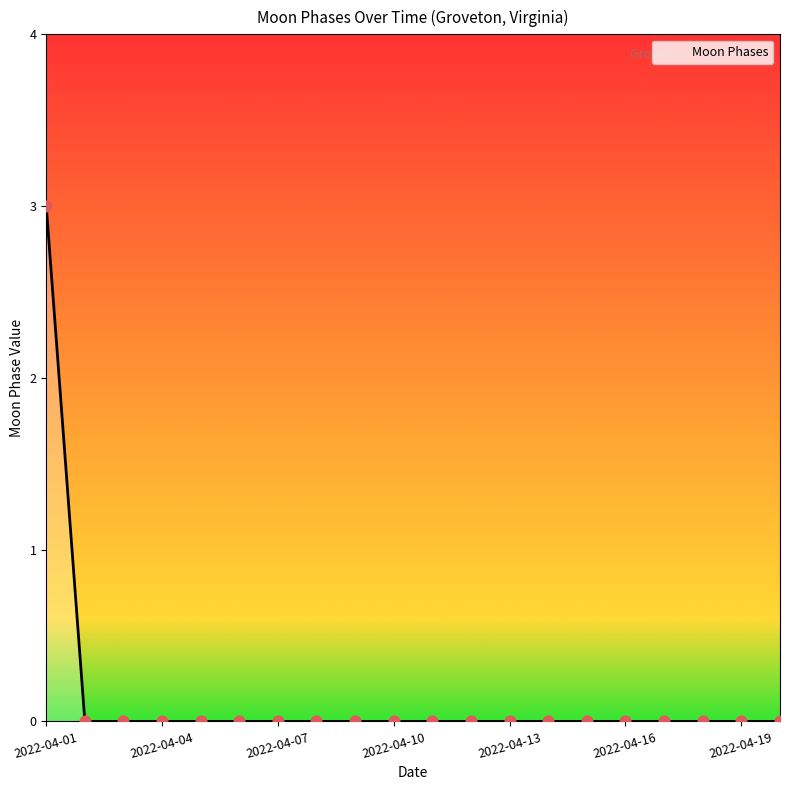

What is the greatest value displayed?

3